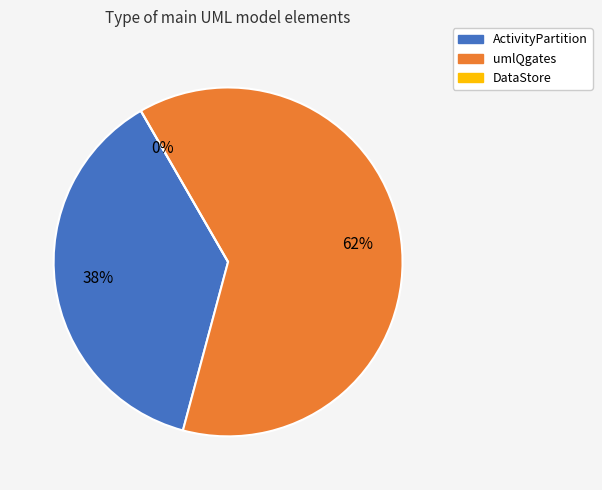

Does umlQgates represent more than half of the total?

Yes